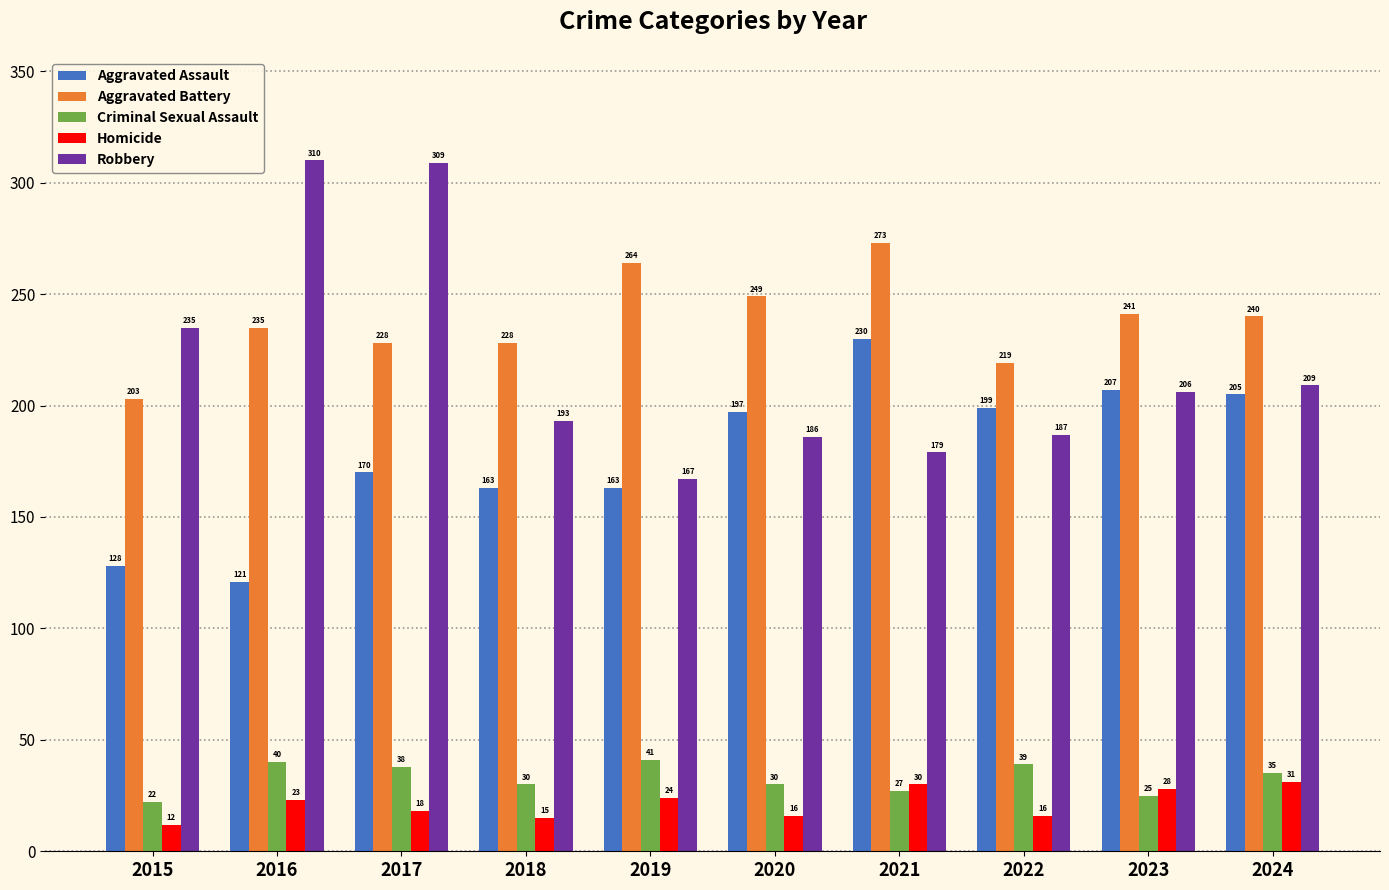

How many bars are there in total?

50